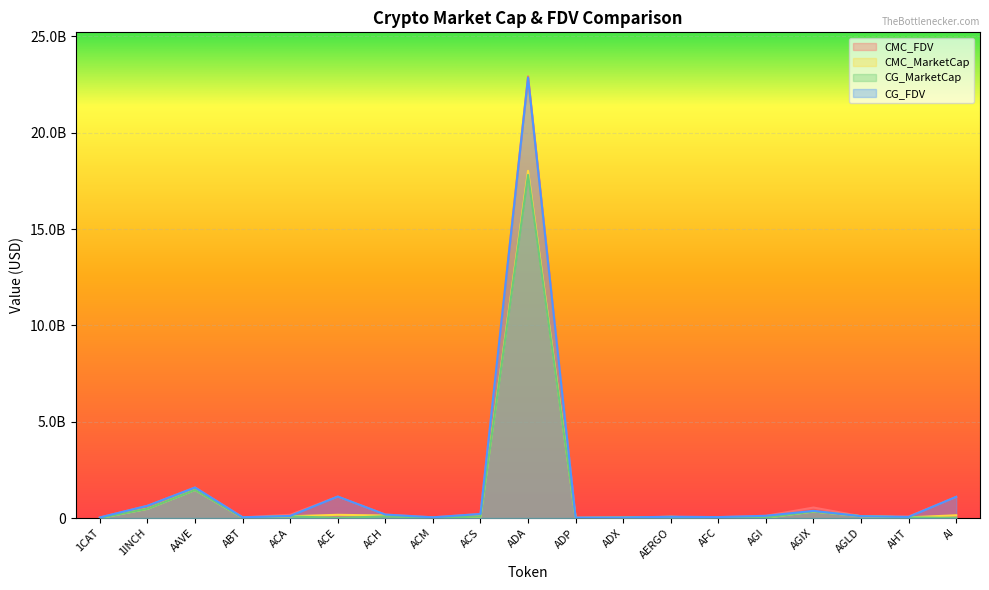

What is the label of the 7th point from the right?

AERGO